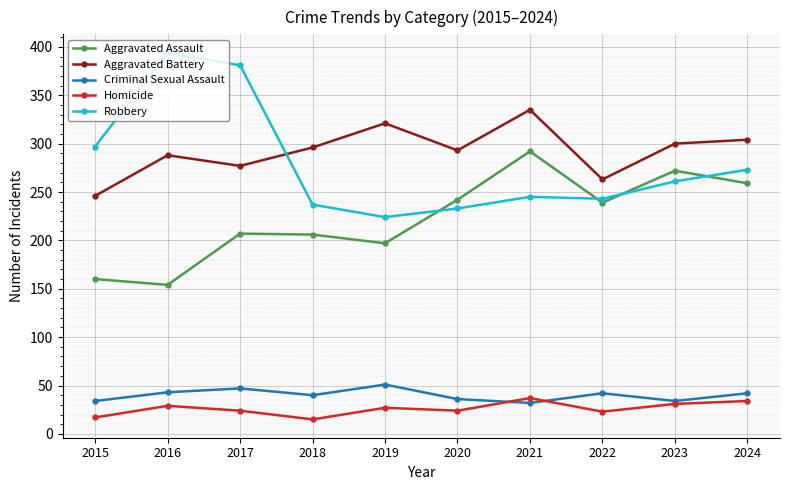

The value of Aggravated Assault at 2019 is 133. True or false?

False